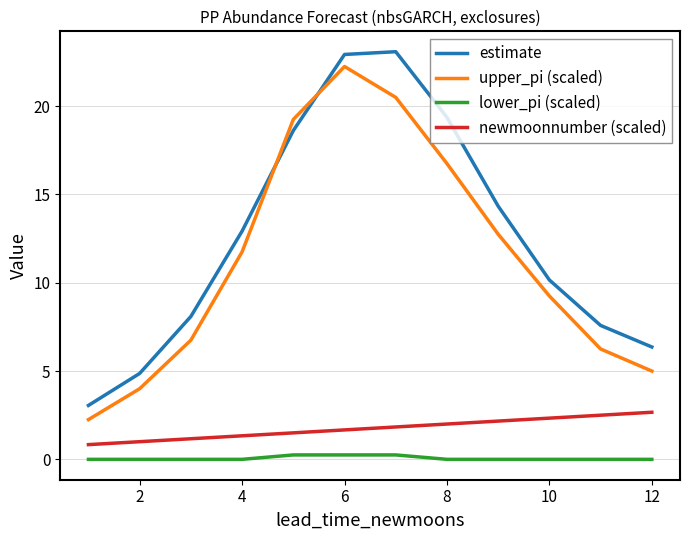

Which series has the largest total across all categories?

estimate